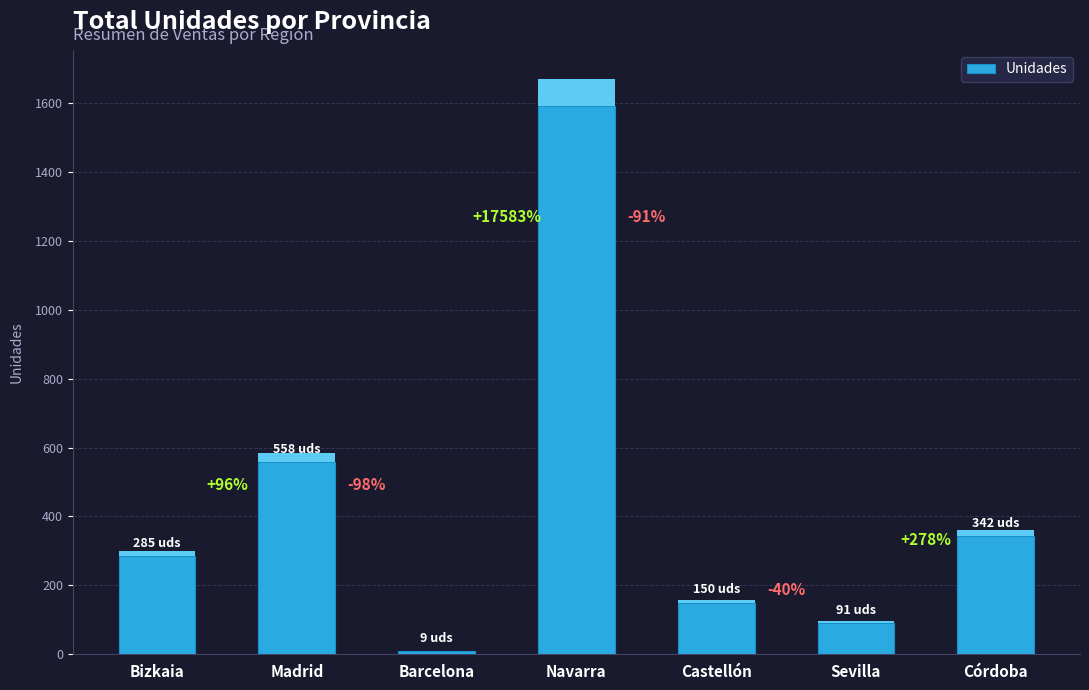

What is the change in value from Madrid to Sevilla?

-466.9